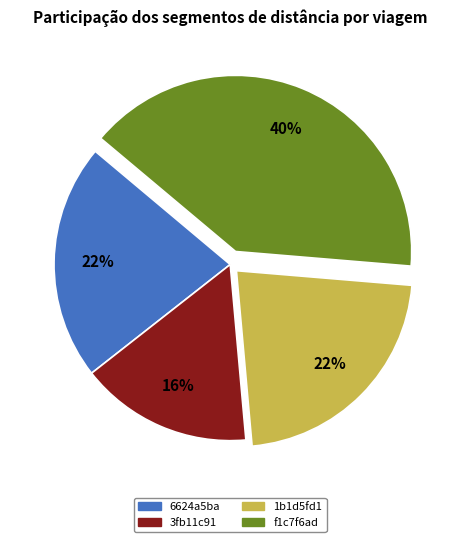

Do f1c7f6ad and 3fb11c91 together represent more than half of the pie?

Yes